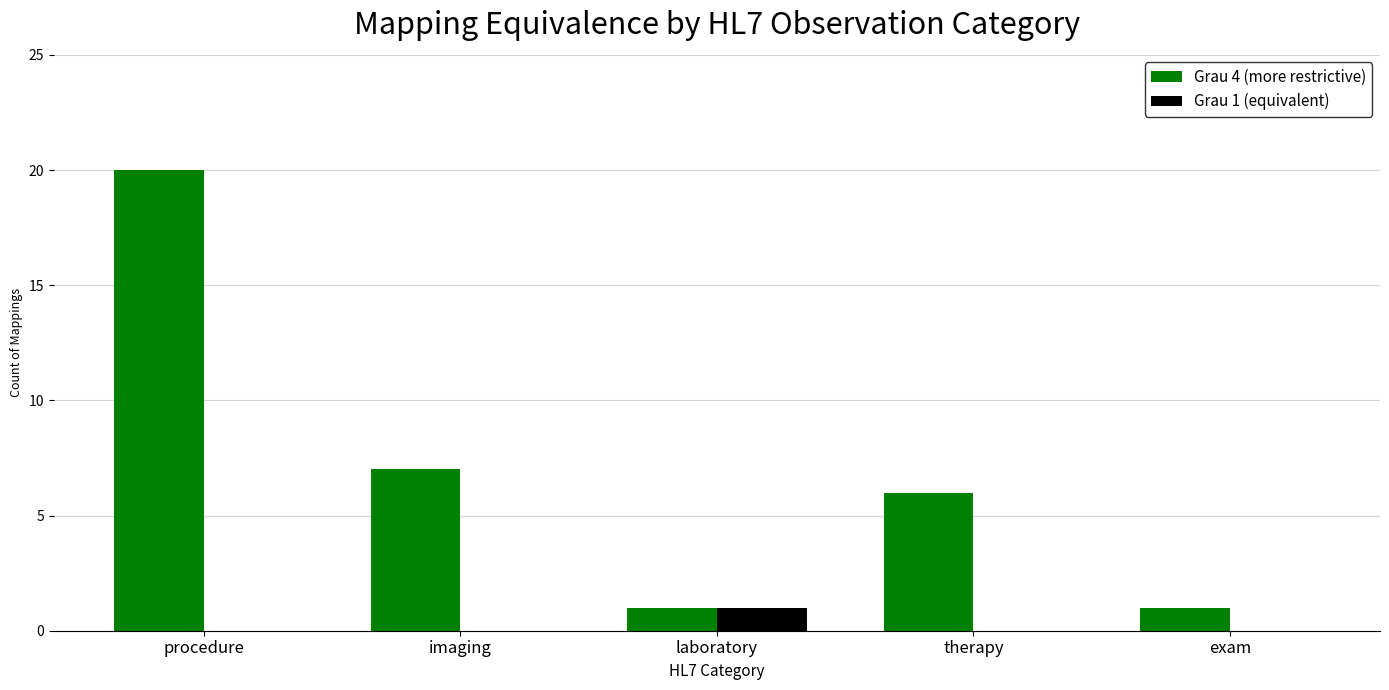

Between therapy and exam, which series saw the biggest shift?

Grau 4 (more restrictive)